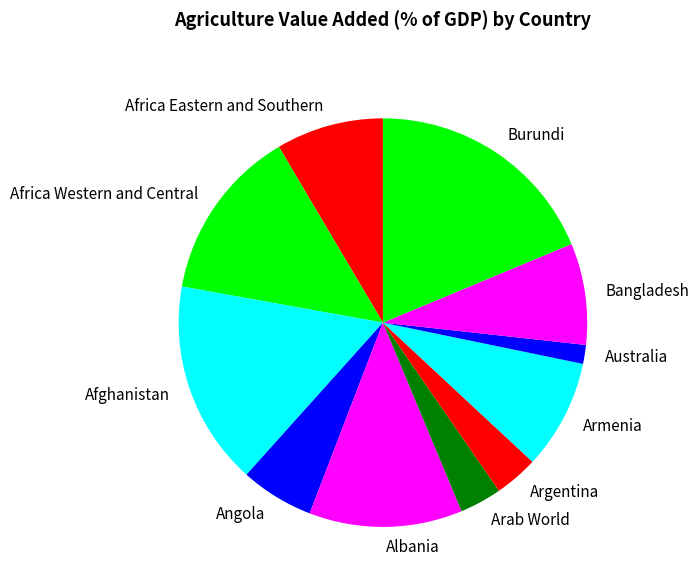

Combined, do Bangladesh and Albania account for over 50%?

No